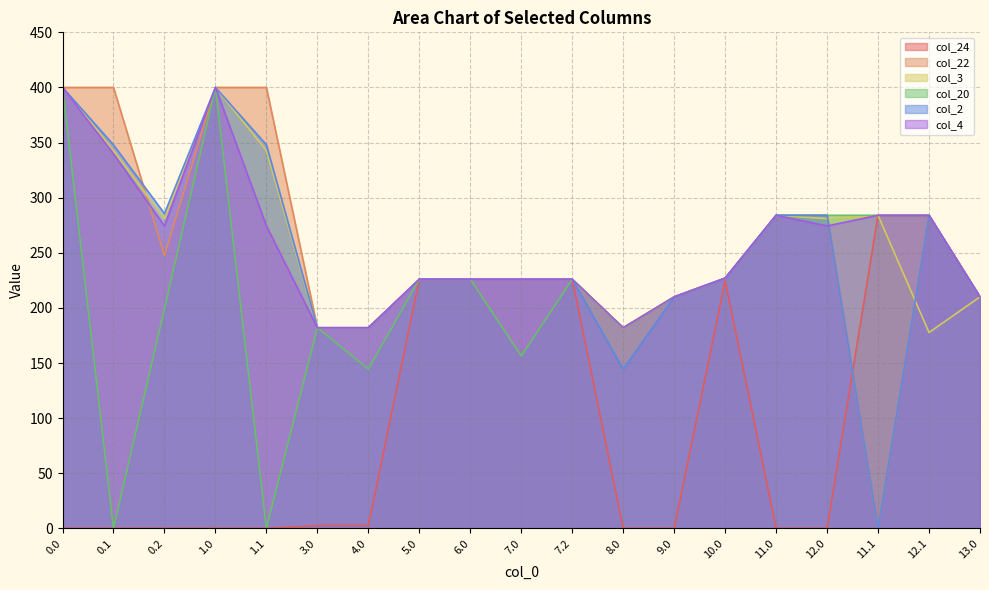

How many interior local peaks does the col_24 series have?

4